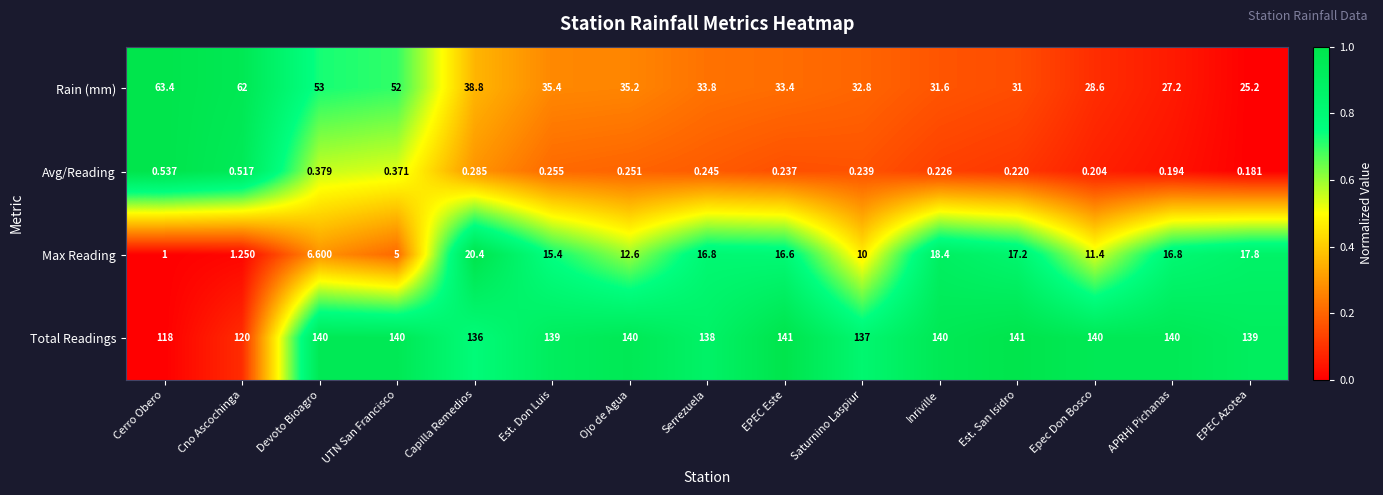

Count the number of categories in the chart.

15